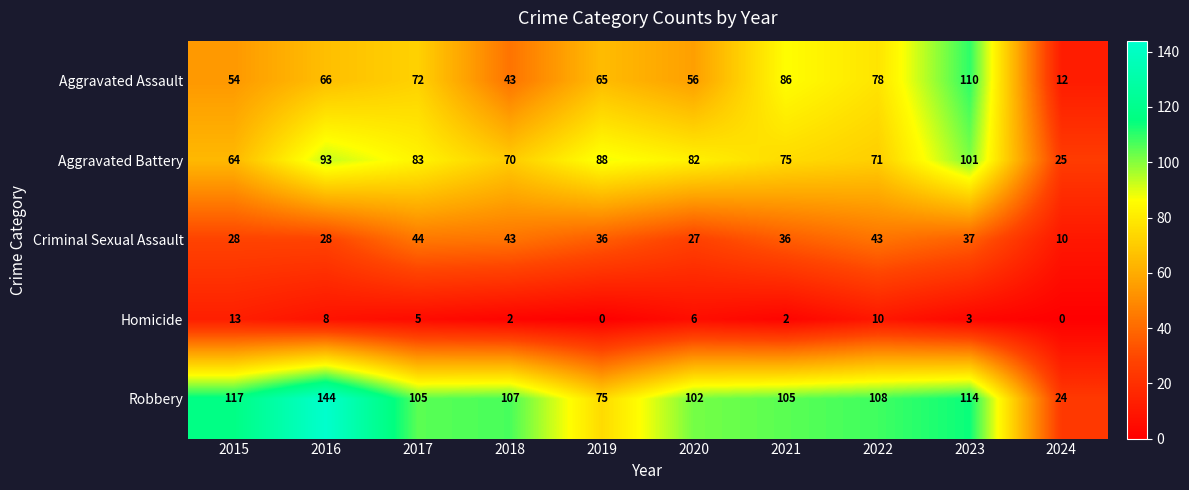

The Aggravated Battery series shows 125 at 2019. True or false?

False